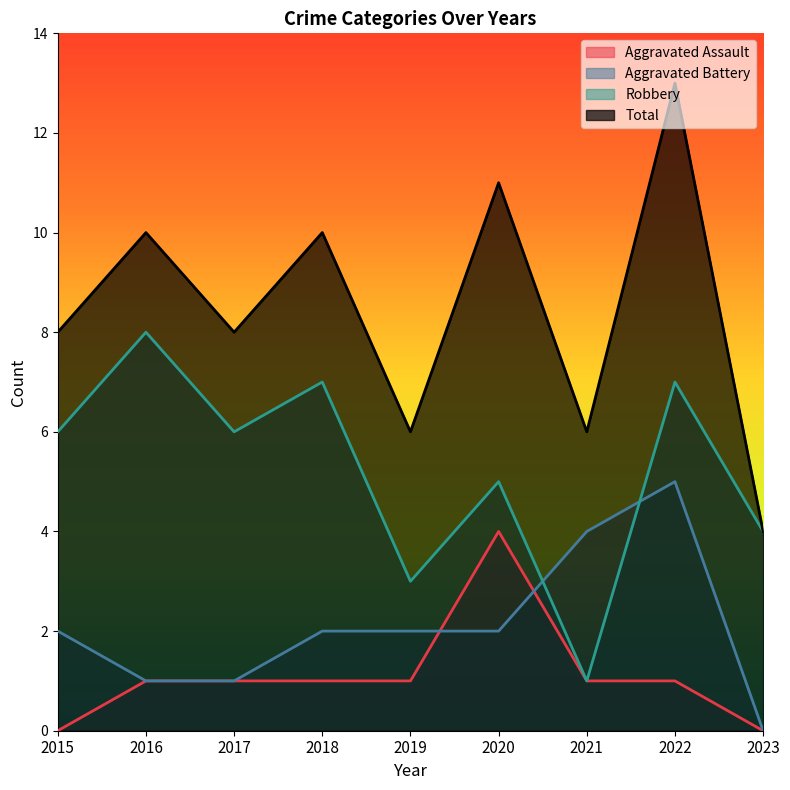

List the labels in order of Total value, smallest first.

2023, 2019, 2021, 2015, 2017, 2016, 2018, 2020, 2022